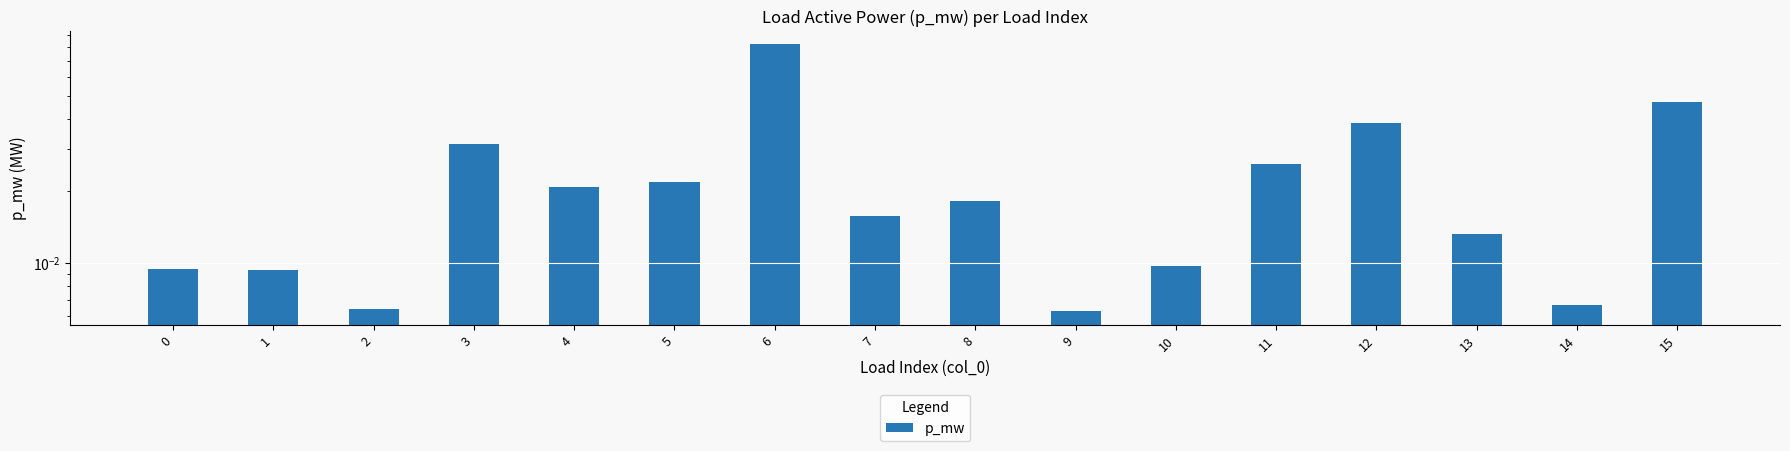

Is it true that the value at 4 is 0.0?

True